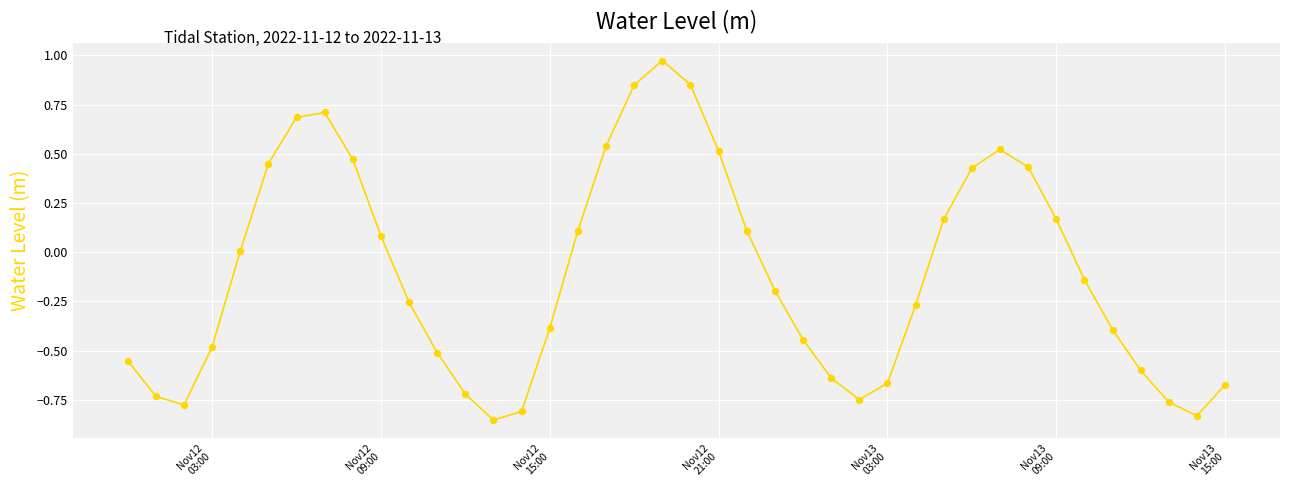

What is the difference between the maximum and minimum values?

1.8